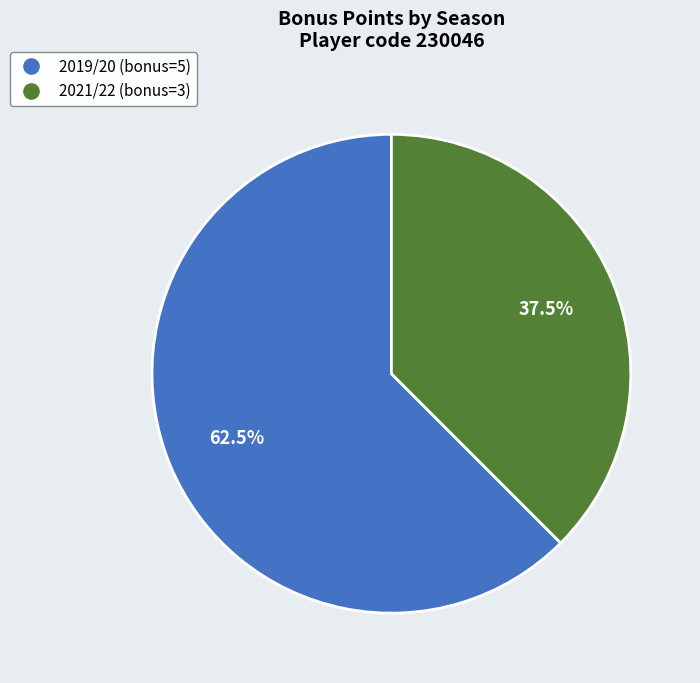

Is there any slice that represents more than half of the pie?

Yes